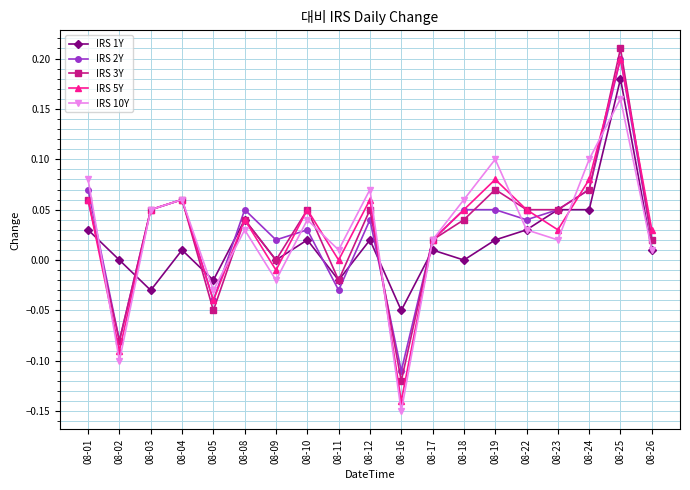

At which label does IRS 5Y reach its peak?

08-25